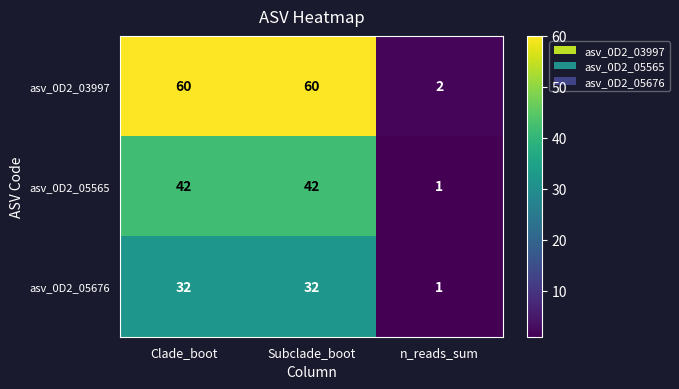

What is the difference between the highest and lowest values at Subclade_boot?

28